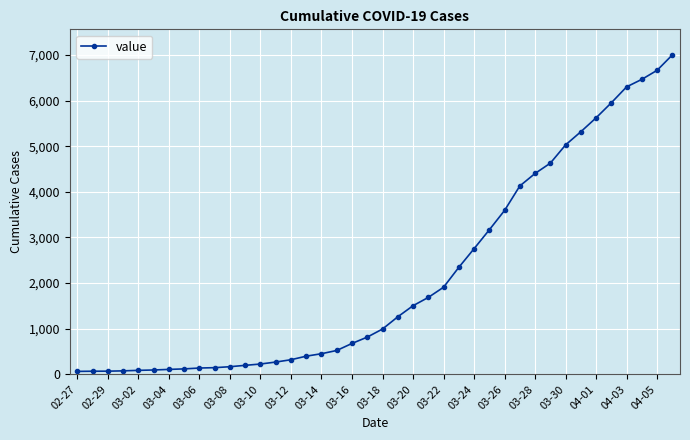

What is the average value?

2144